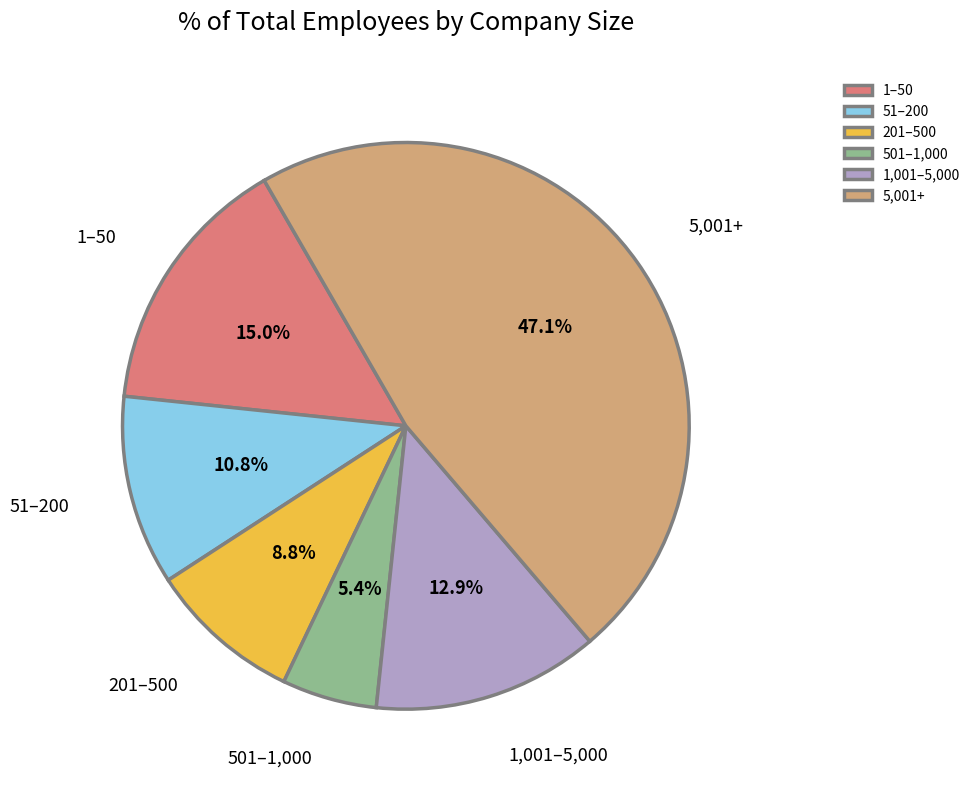

Combined, what portion of the pie is 201–500 and 501–1,000?

14.2%